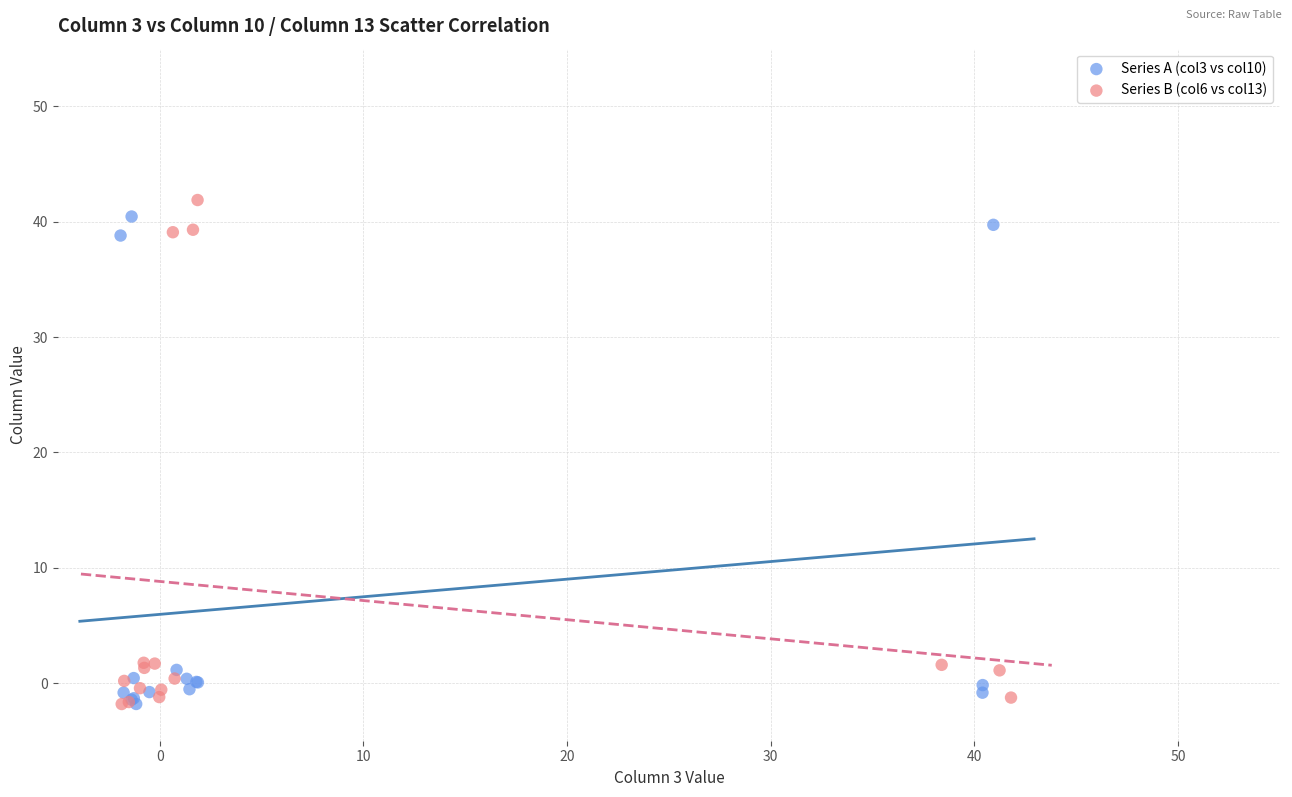

Which series reaches the maximum Y coordinate?

Series B (col6 vs col13)